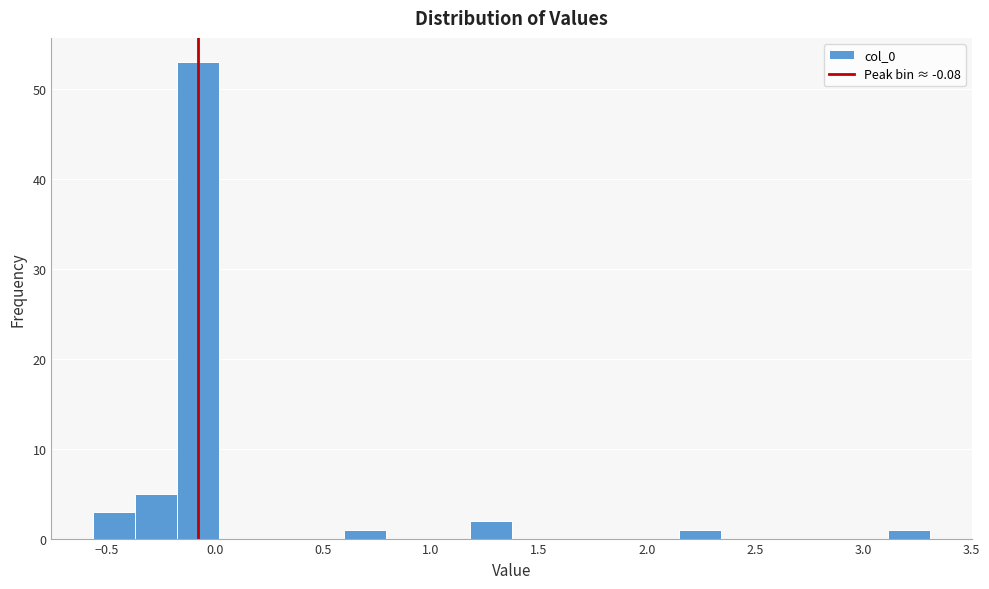

Around what value on the x-axis is the tallest bar? Give the approximate position of its centre, as read against the axis.

-0.10